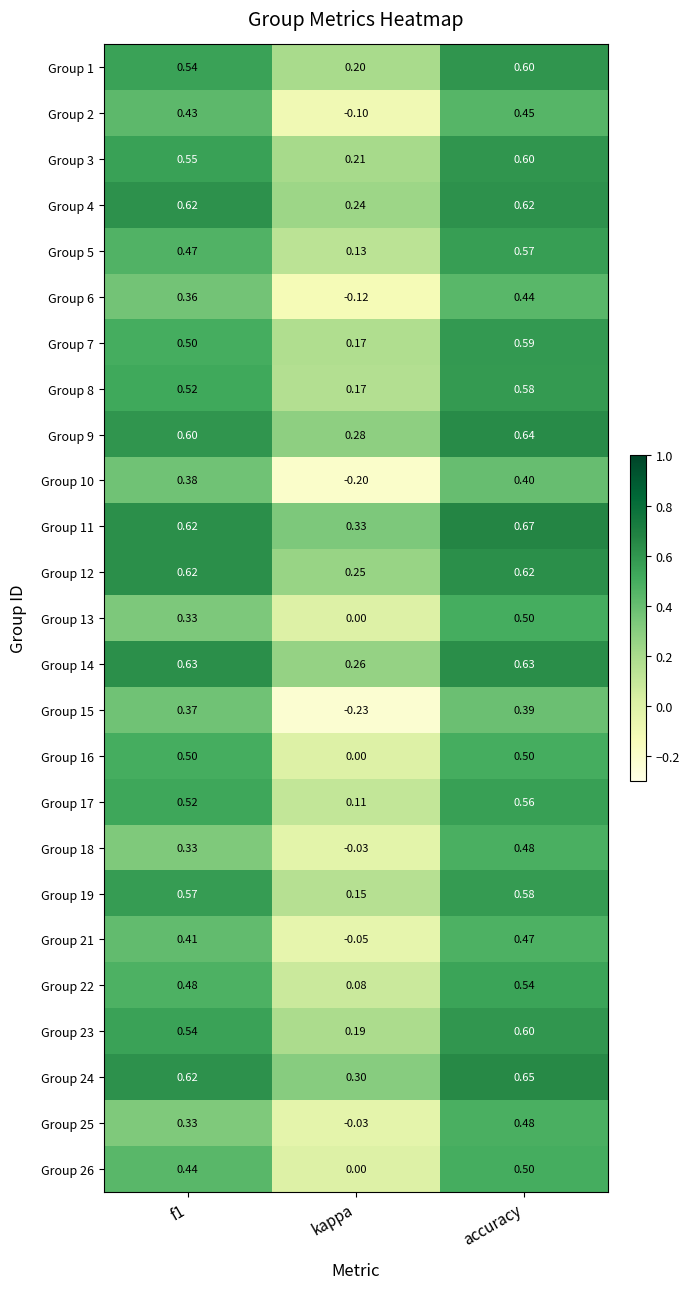

Where is Group 7 nearest to the value 0?

kappa